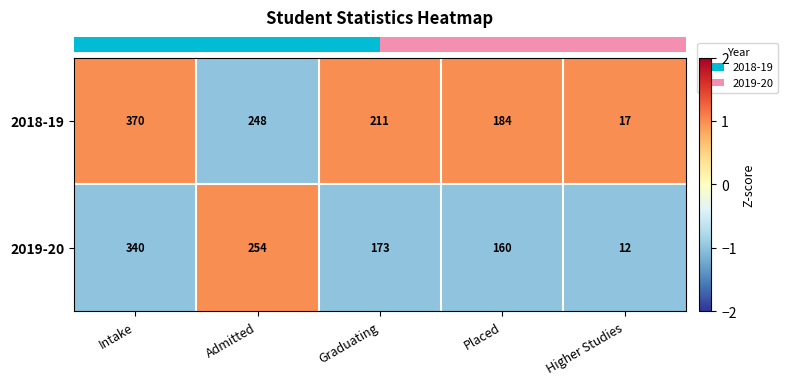

What is the approximate value of 2018-19 at Graduating, to the nearest 50?

200